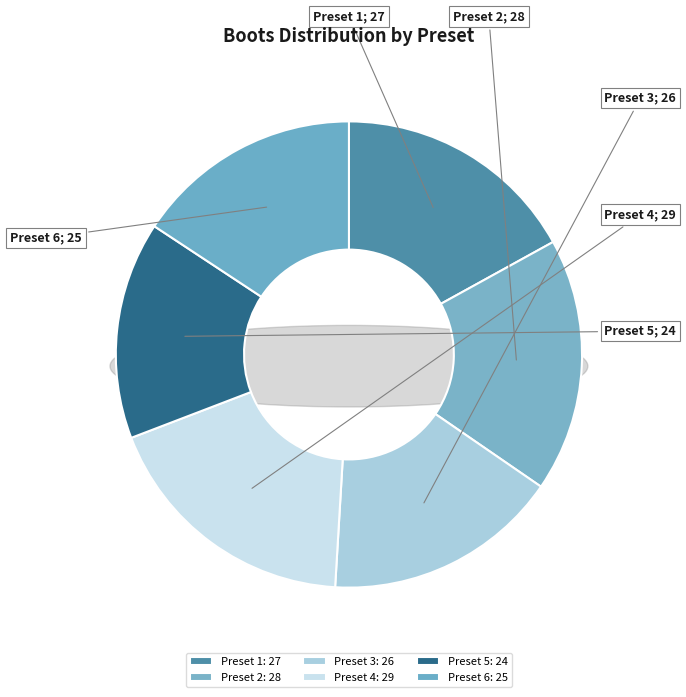

What percentage is the 2 slice, to the nearest percent?

18%